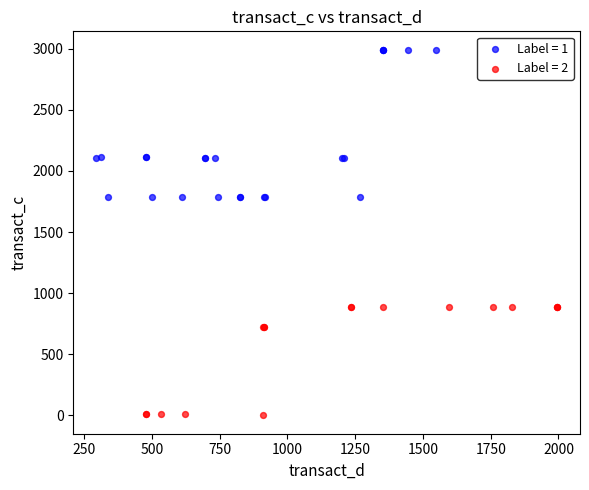

Which series reaches the minimum Y coordinate?

Label = 2